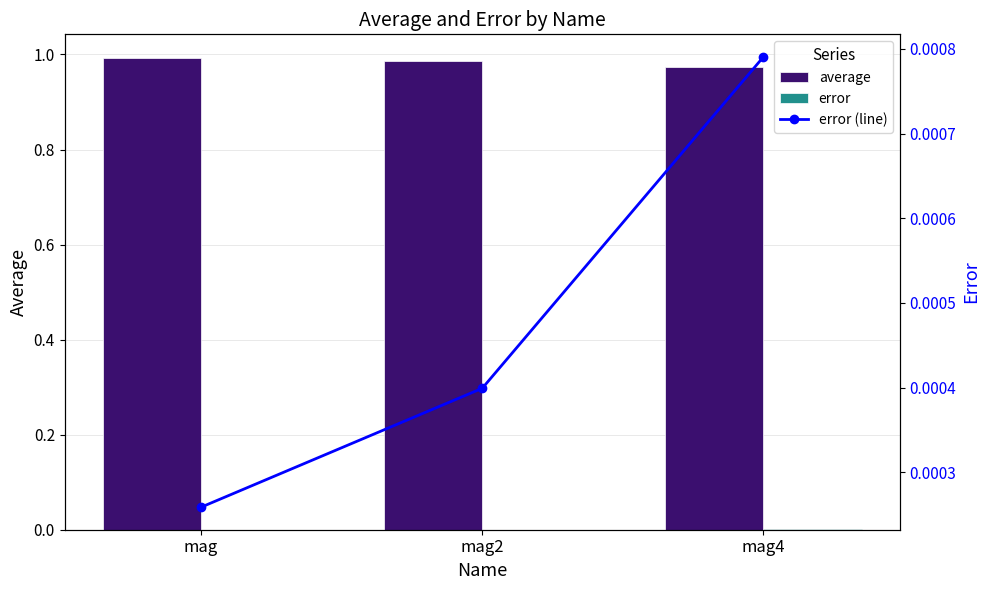

What is the label of the 3rd bar from the right?

mag